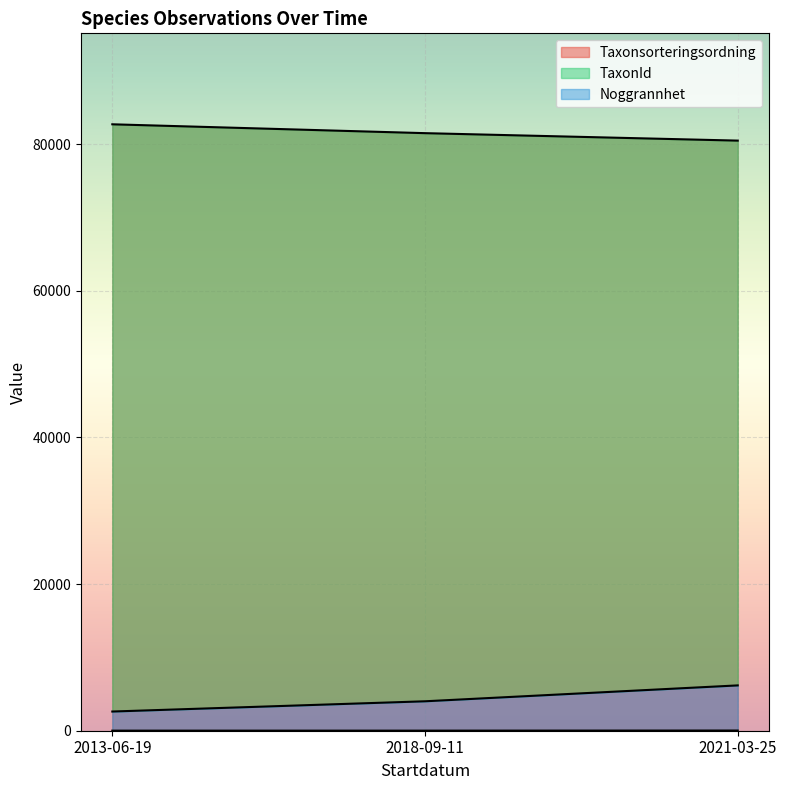

Between 2021-03-25 and 2021-03-25, which is larger?

2021-03-25